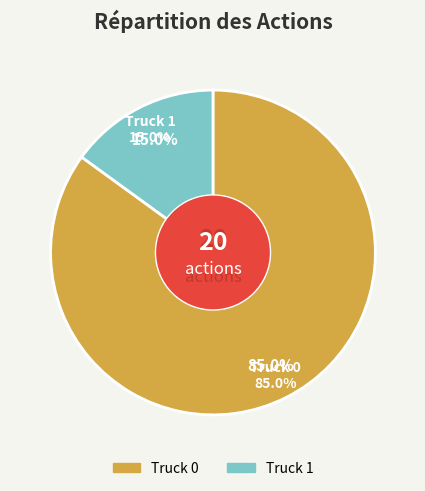

True or false: Truck 0 accounts for 90% of the total.

False